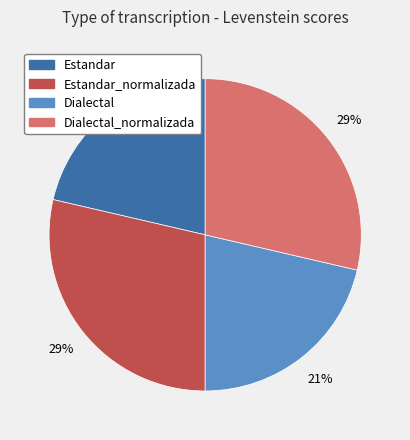

How many segments does this pie chart have?

4